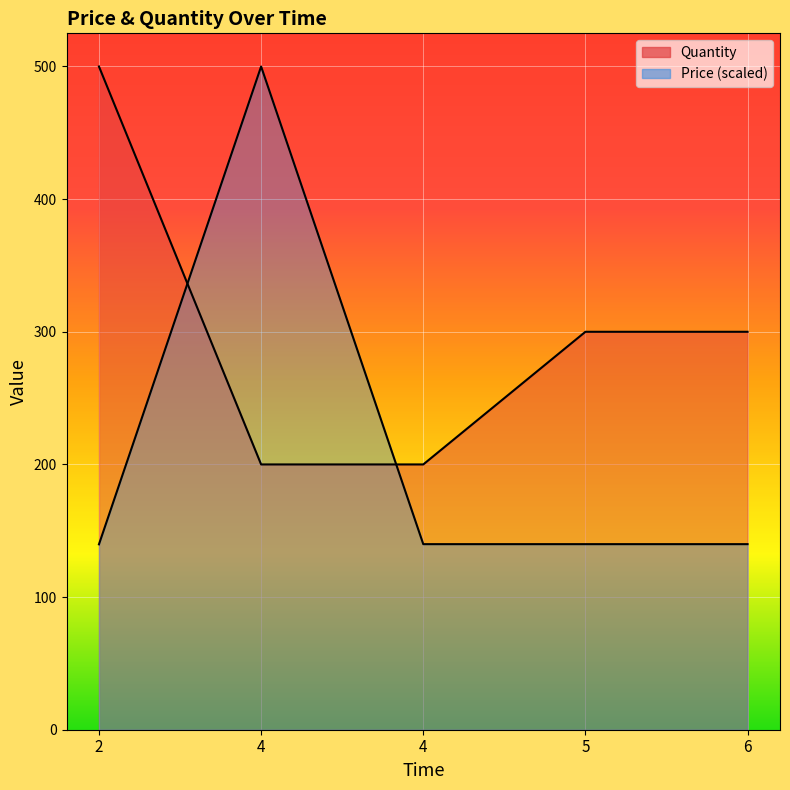

Rank the series by their average value, from highest to lowest.

Quantity, Price